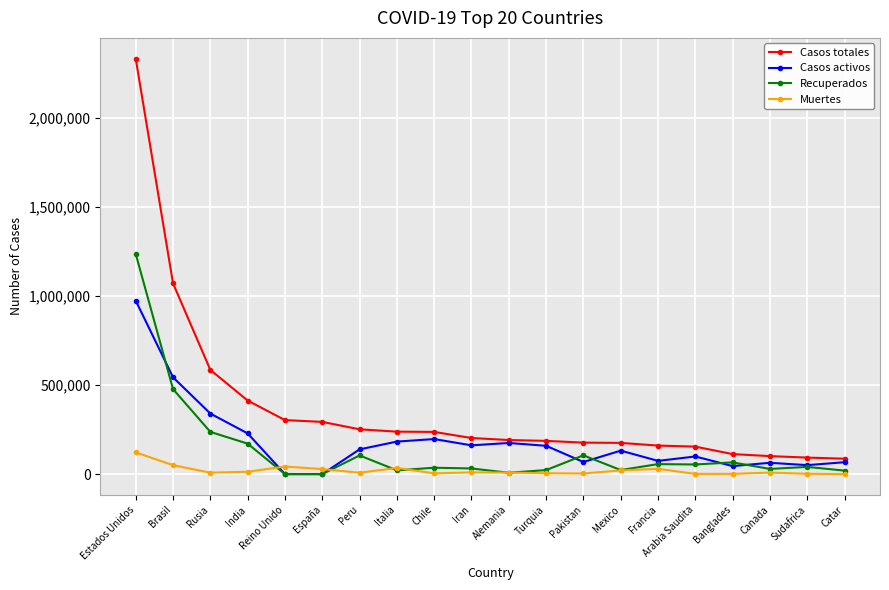

Which series has the widest spread of values?

Casos totales